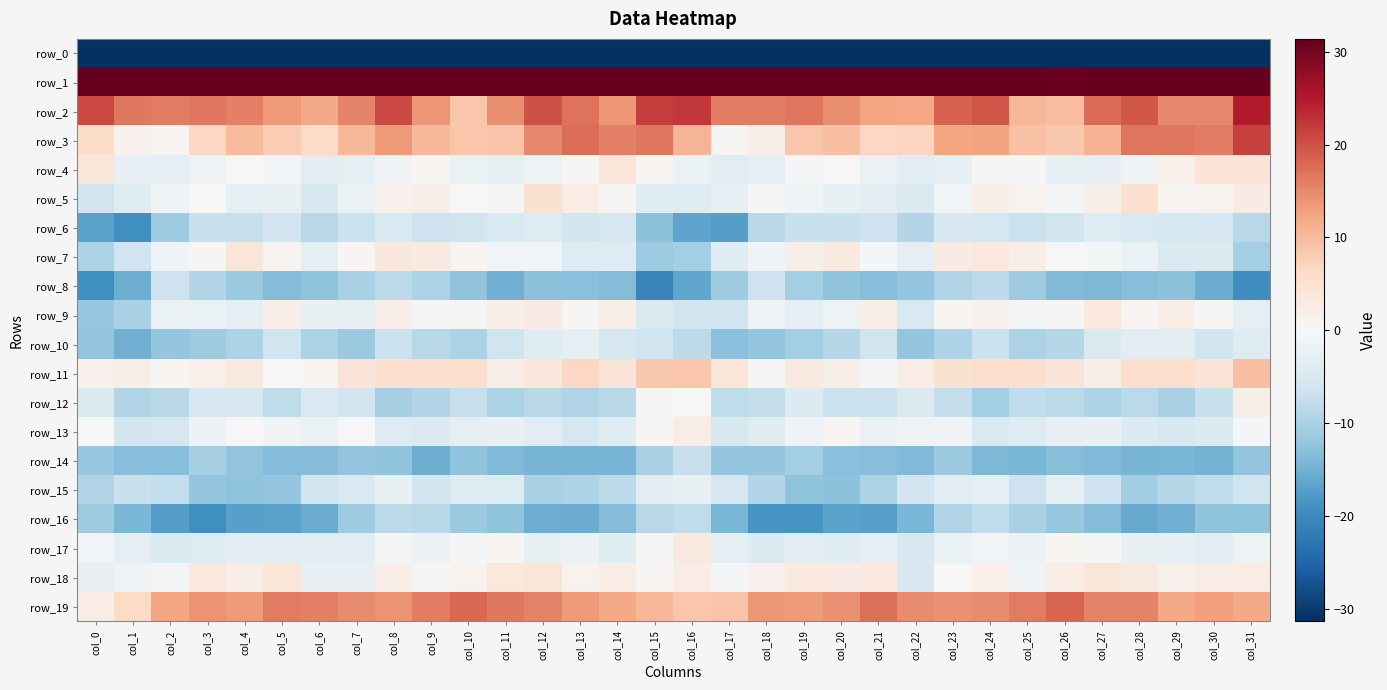

What is the total value across all series at col_17?

-77.2